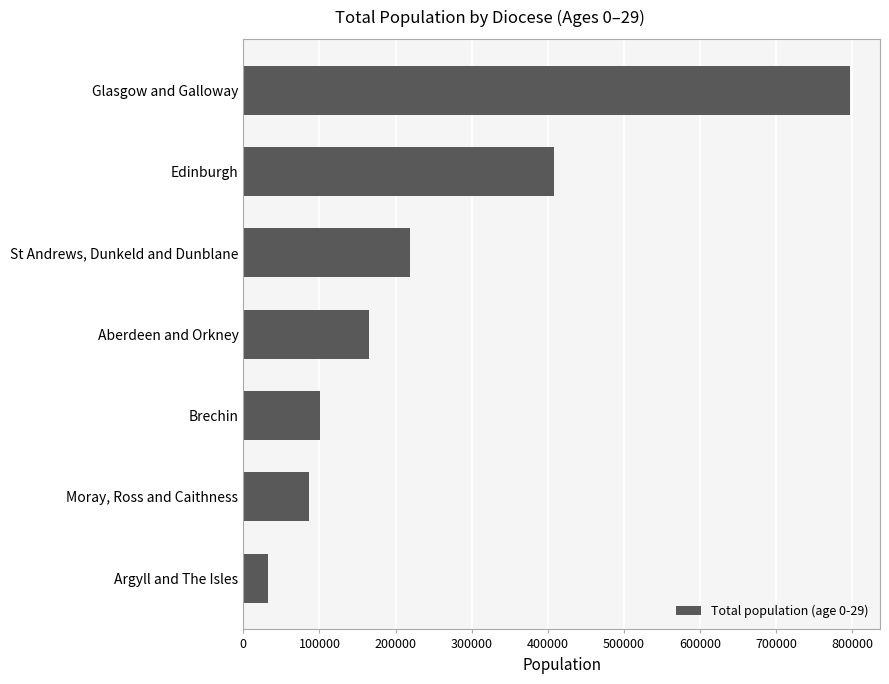

True or false: the data shows 274872.7 at Aberdeen and Orkney.

False